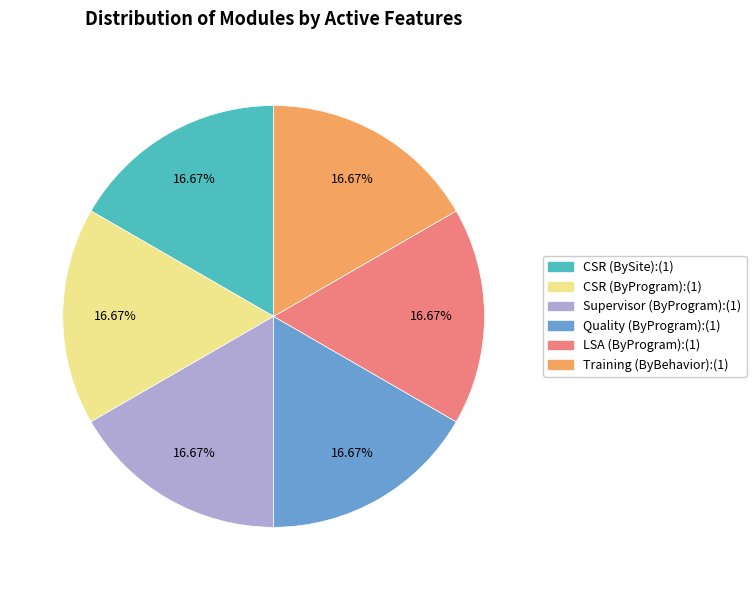

Does any single category account for the majority?

No